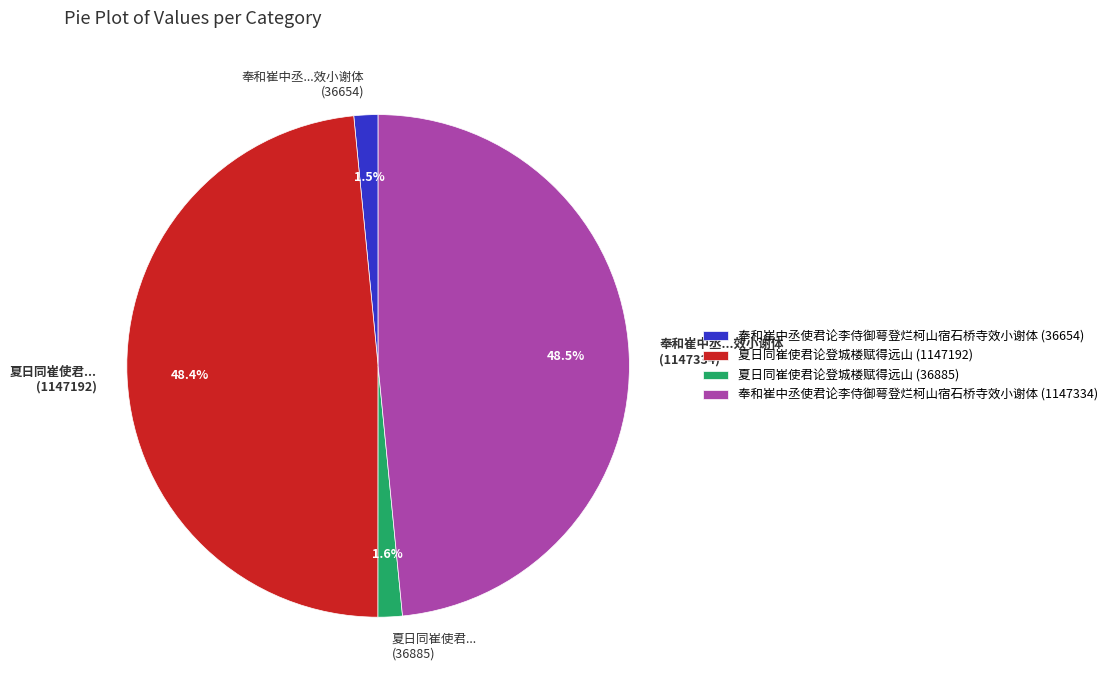

What percentage do 夏日同崔使君论登城楼赋得远山 (36885) and 夏日同崔使君论登城楼赋得远山 (1147192) together represent?

50.0%